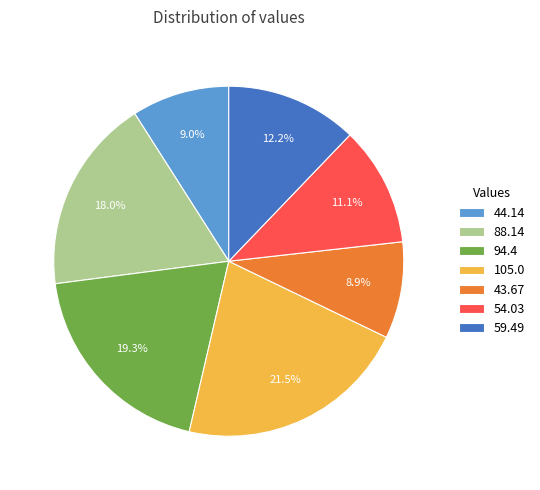

To the nearest percent, what percentage of the pie is 54.03?

11%